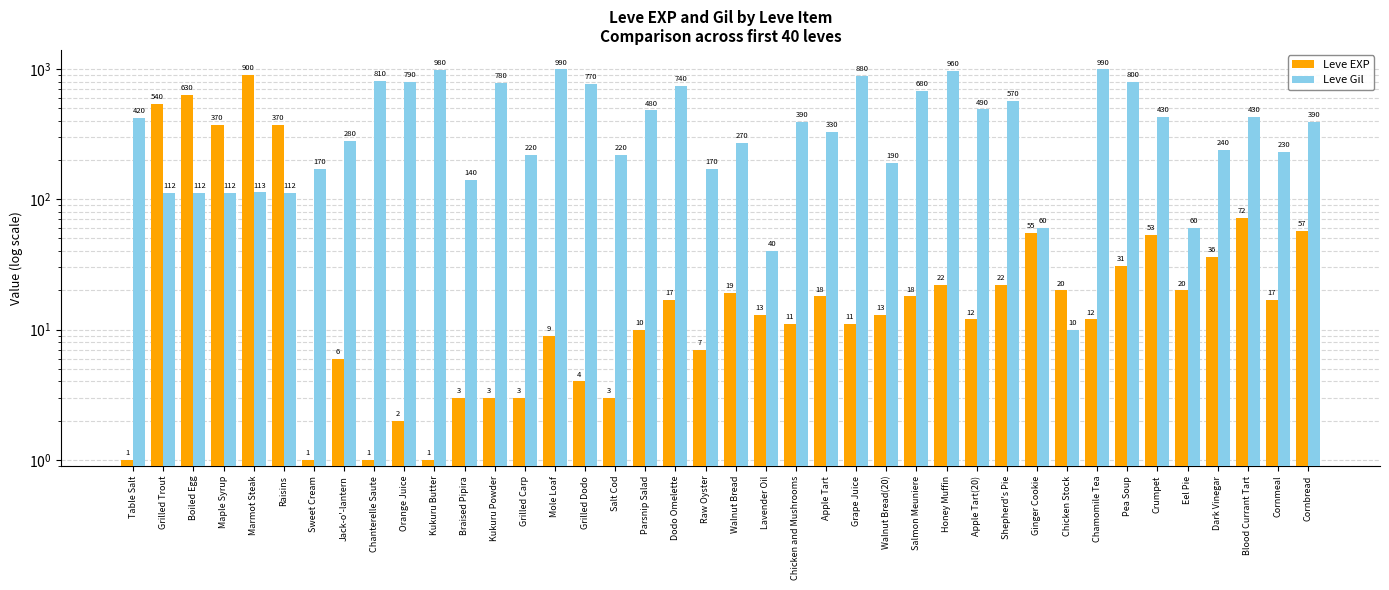

Is it true that Leve Gil equals 1461 at Kukuru Butter?

False